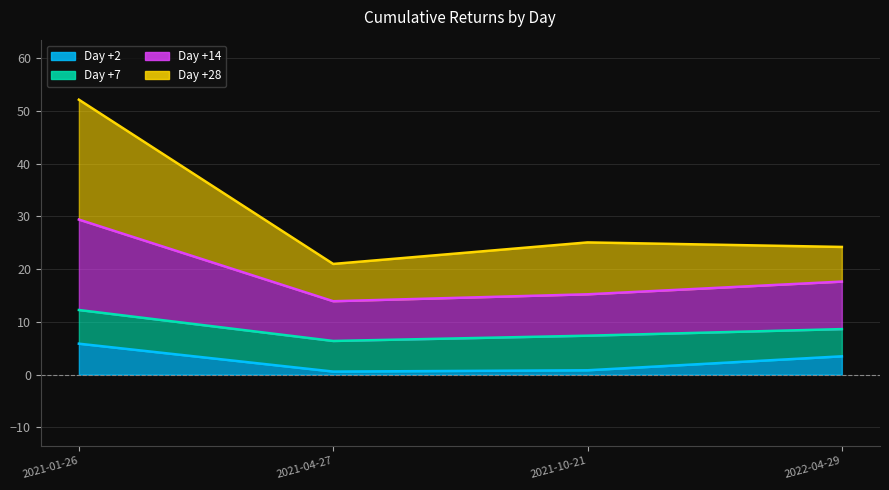

What position from the left is 2021-04-27?

2